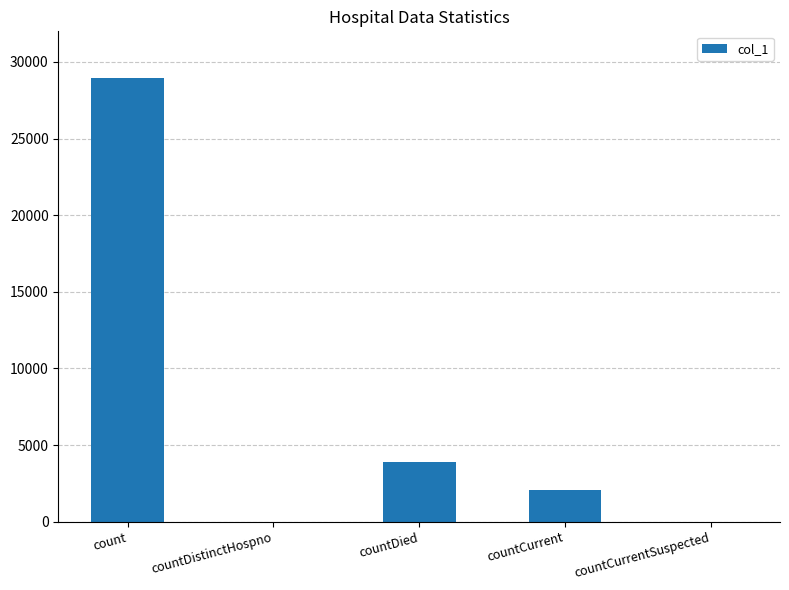

Where is the data nearest to the value 14484?

countDied